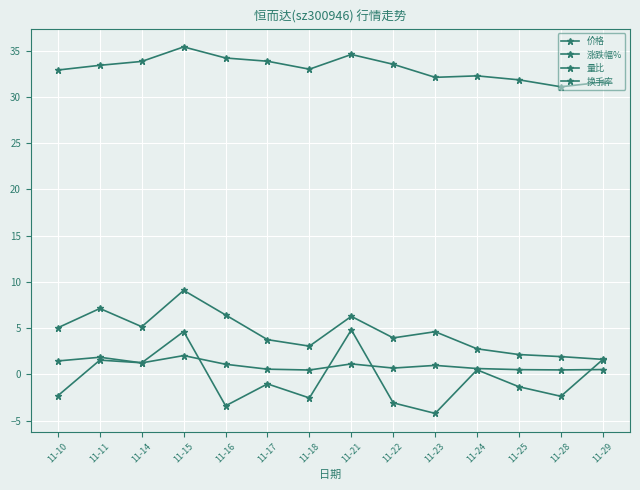

How many data points in 涨跌幅% are less than -1?

8